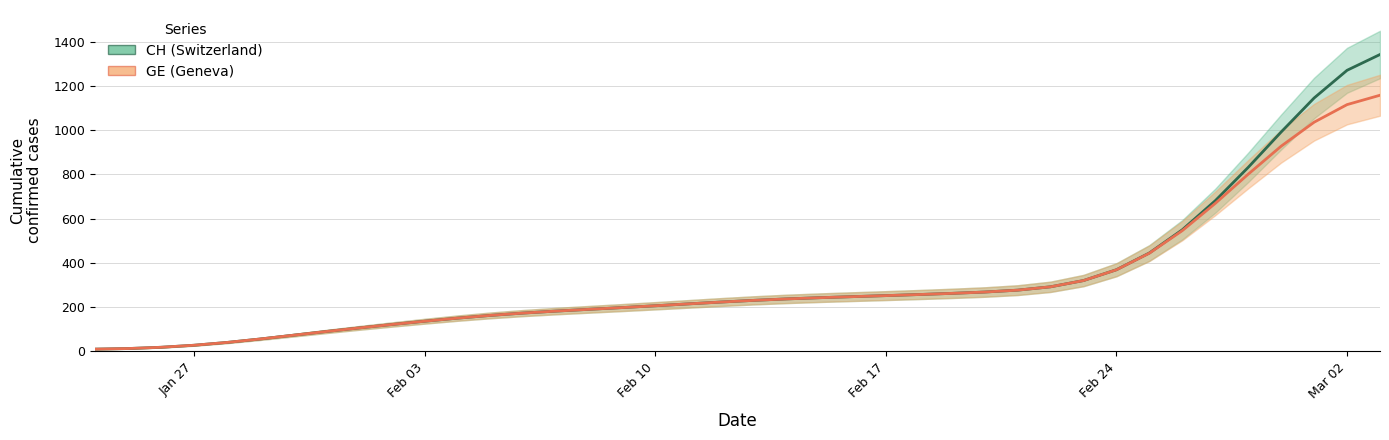

True or false: GE (Geneva) and CH (Switzerland) intersect in this chart.

False